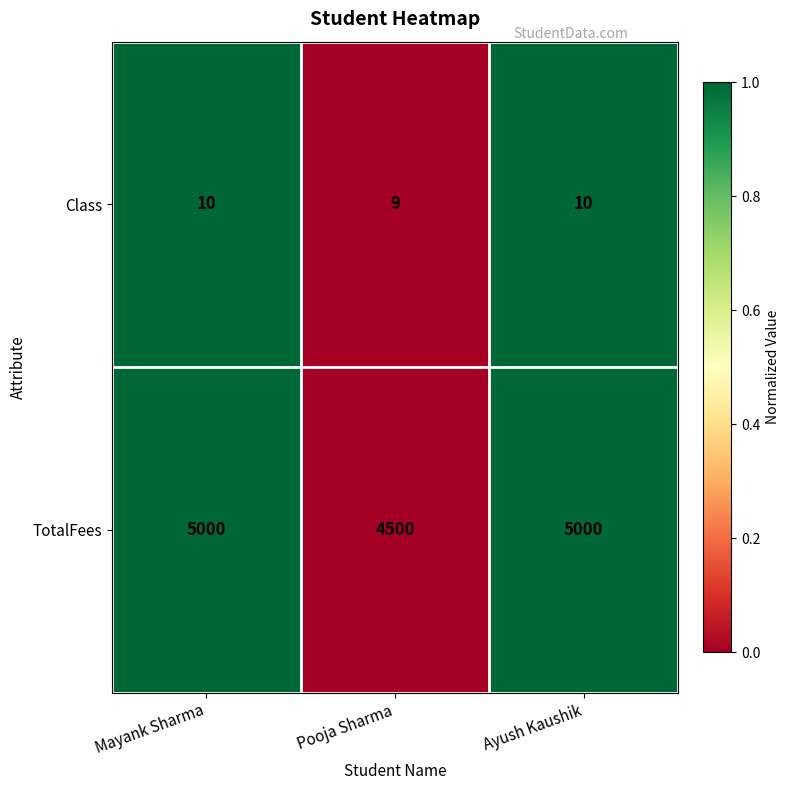

Which series has the largest total across all categories?

TotalFees